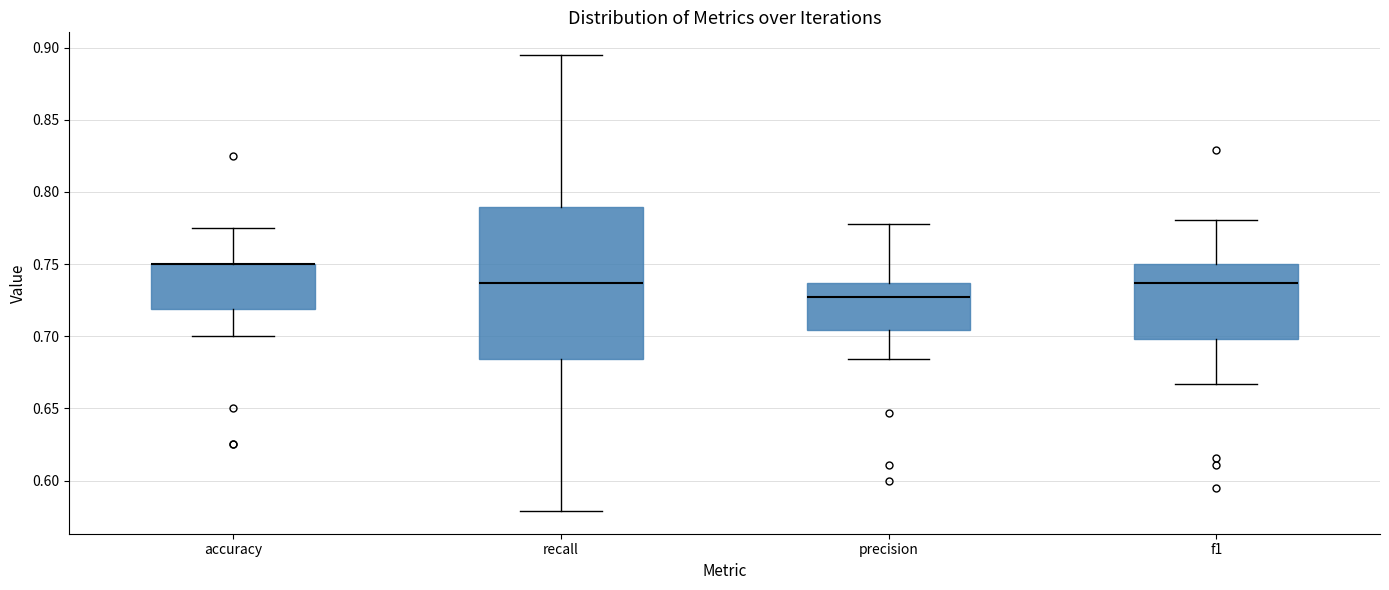

Where is the lower edge of the box for recall on the y-axis? The values are not printed on the chart, so give them approximately, as read against the axis.

0.685